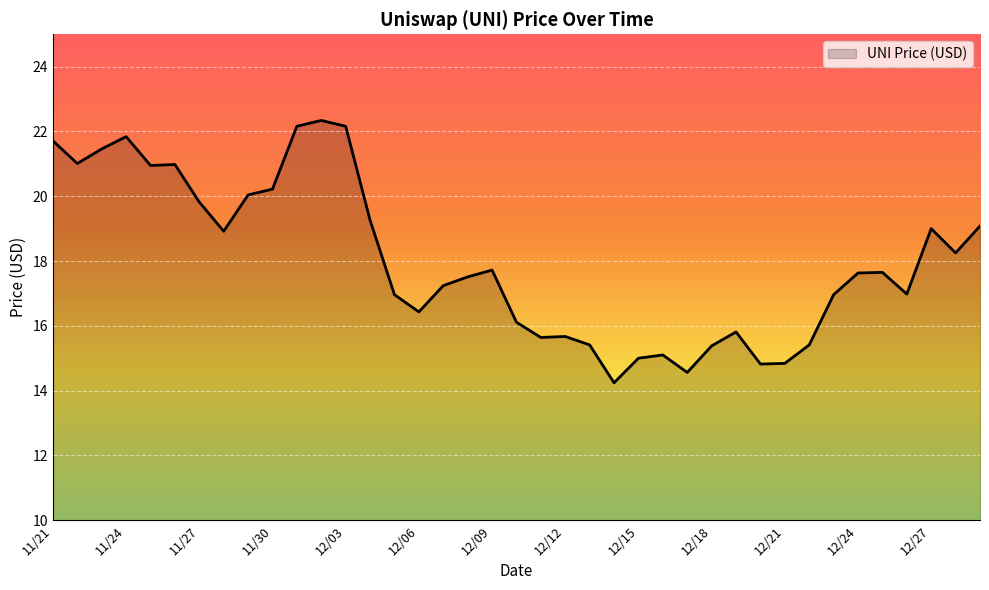

What is the minimum value shown in the chart?

14.2